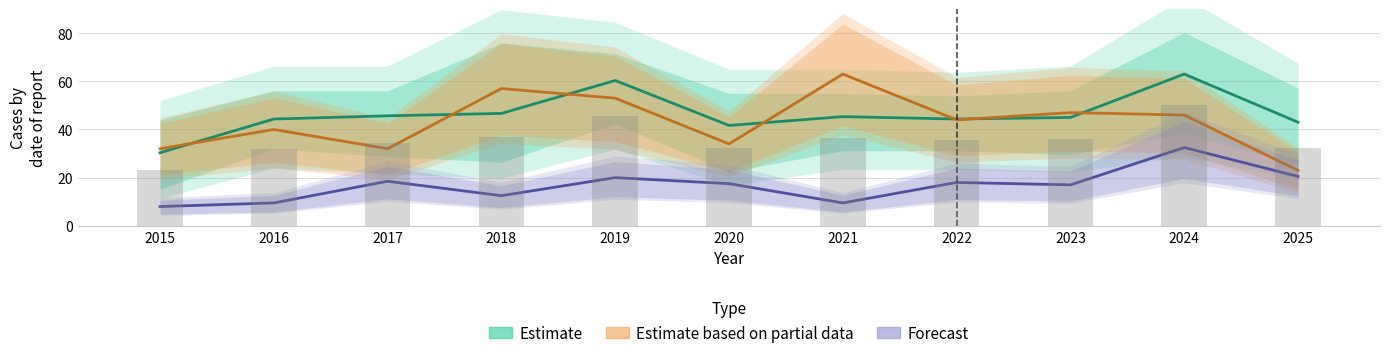

What is the sum of the Estimate based on partial data values at 2017 and 2025?

55.0